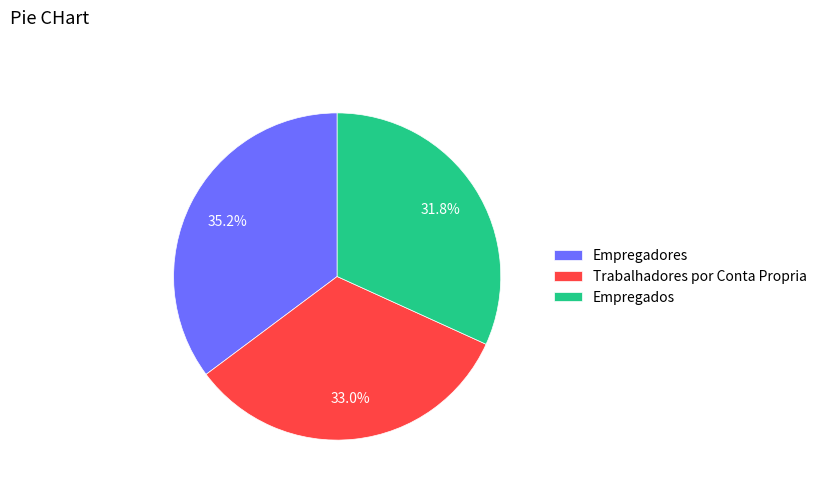

To the nearest percent, what is the difference between the Empregadores and Trabalhadores por Conta Propria slice percentages?

2%